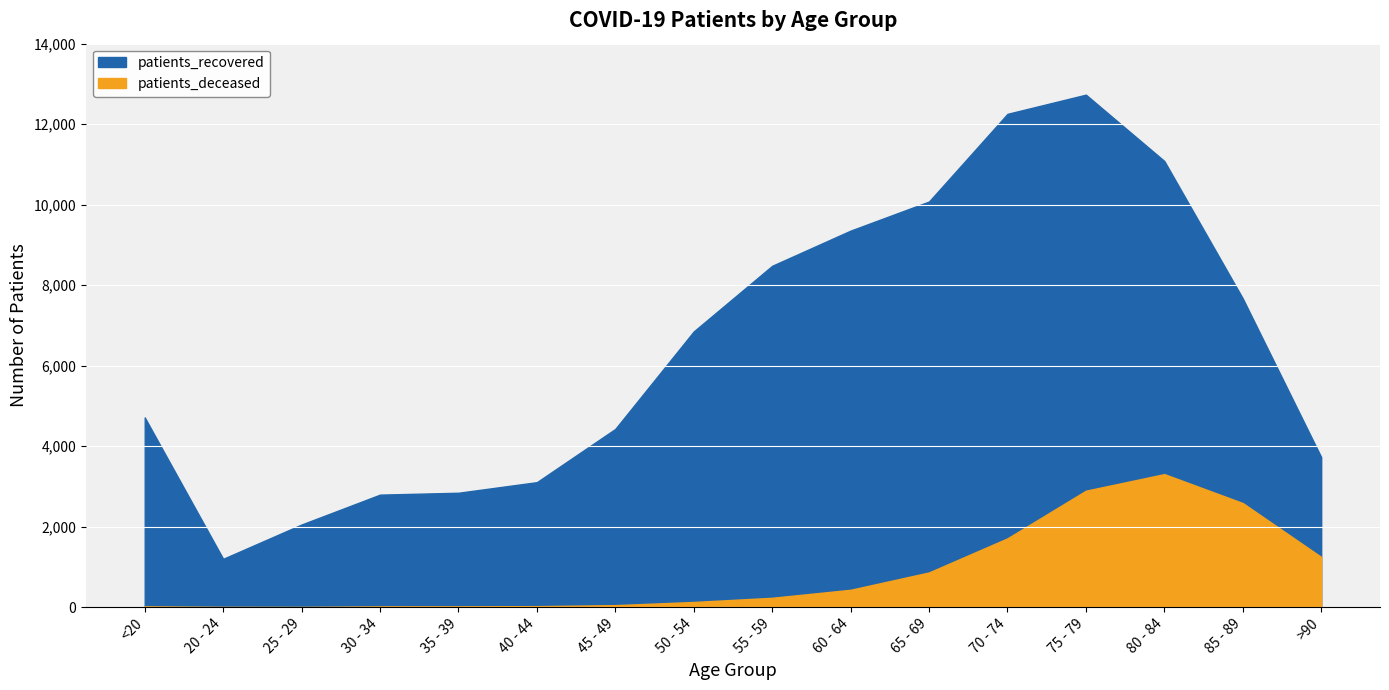

In patients_recovered, how many points are lower than both neighbors (excluding endpoints)?

1